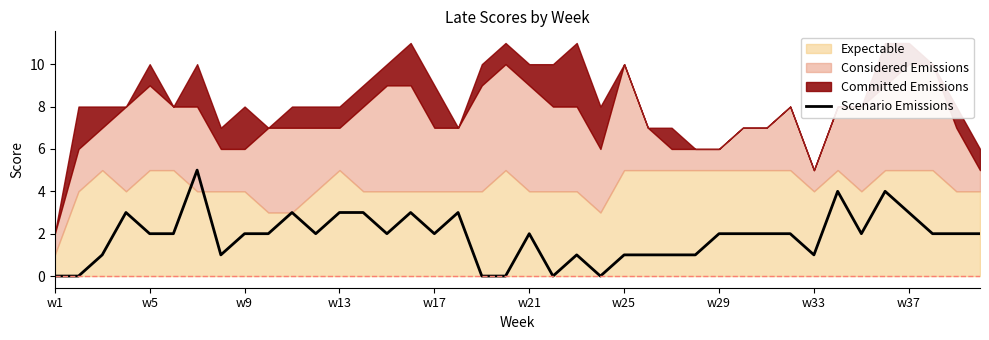

True or false: Scenario Emissions has a value of 1 at w21.

False